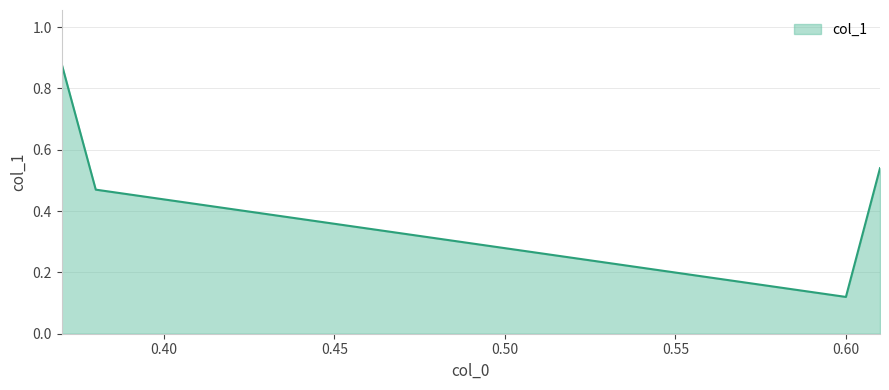

What is the sum of all values?

2.0